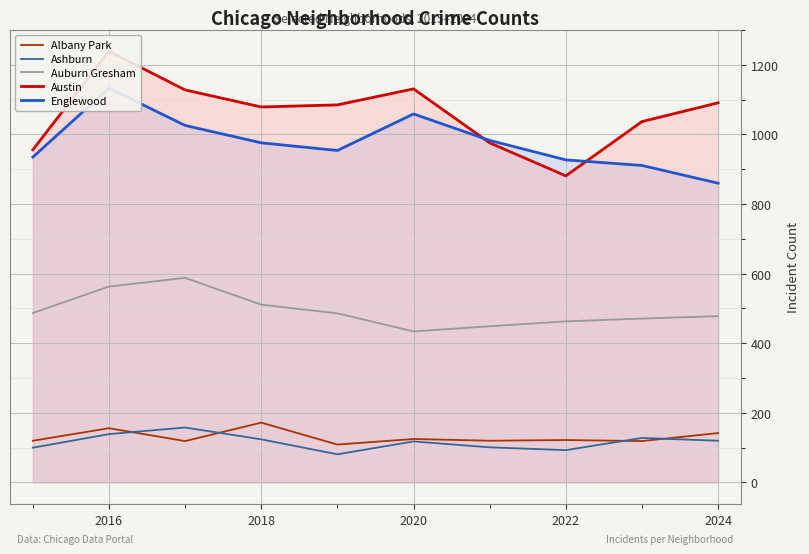

Is it true that Albany Park equals 142 at 2024?

True